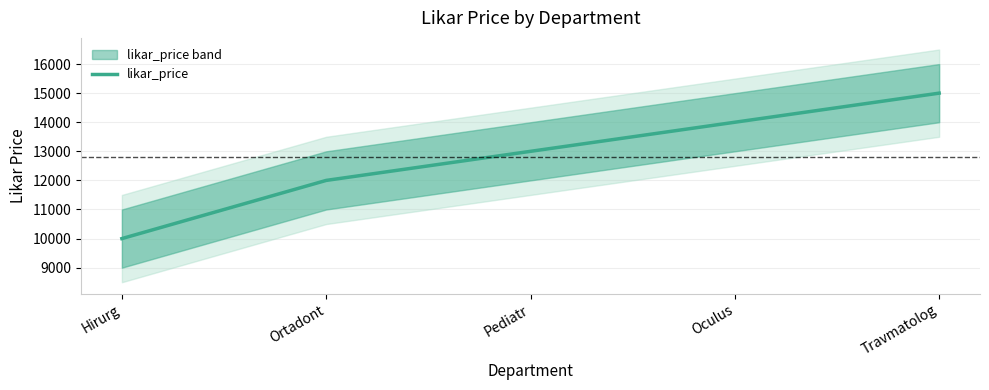

The value at Travmatolog is 9448. True or false?

False